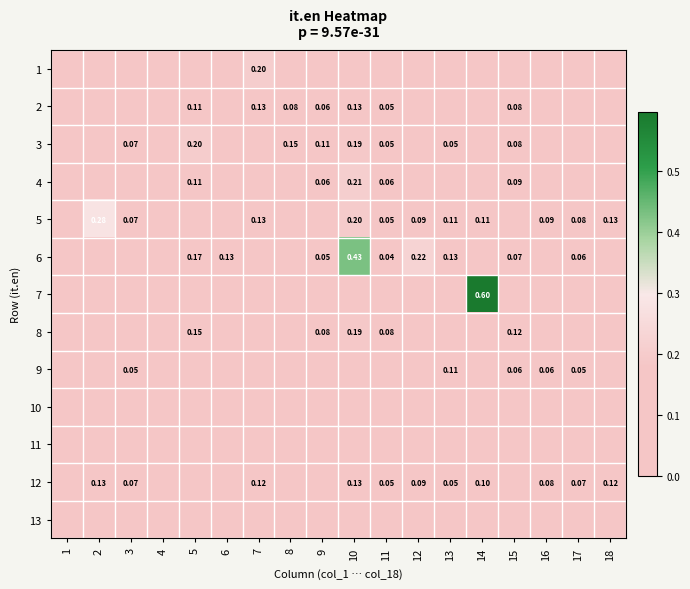

At how many categories does at least one series exceed 0?

16